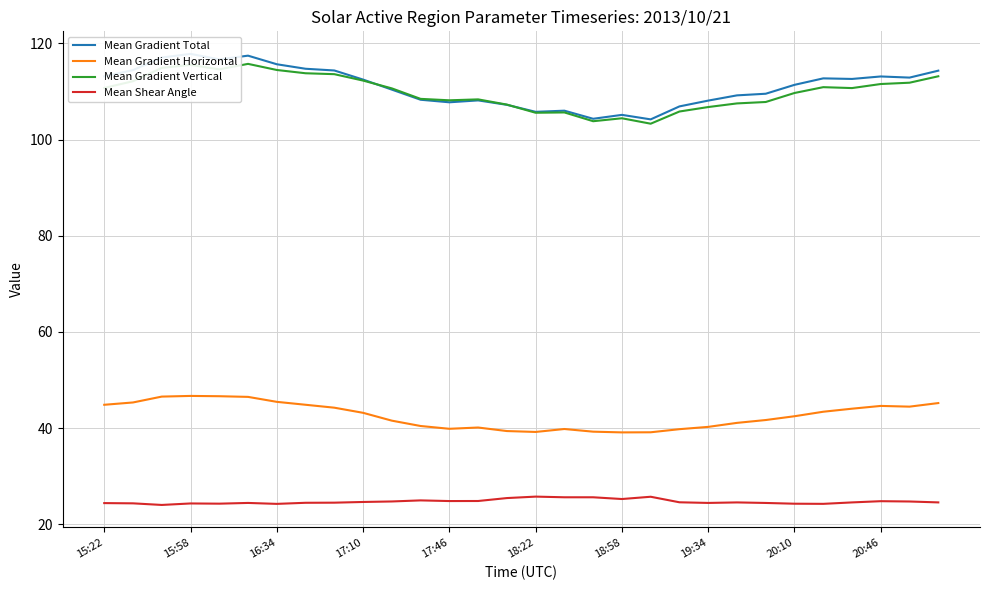

The value of Mean Shear Angle at 19:34 is 33.5. True or false?

False